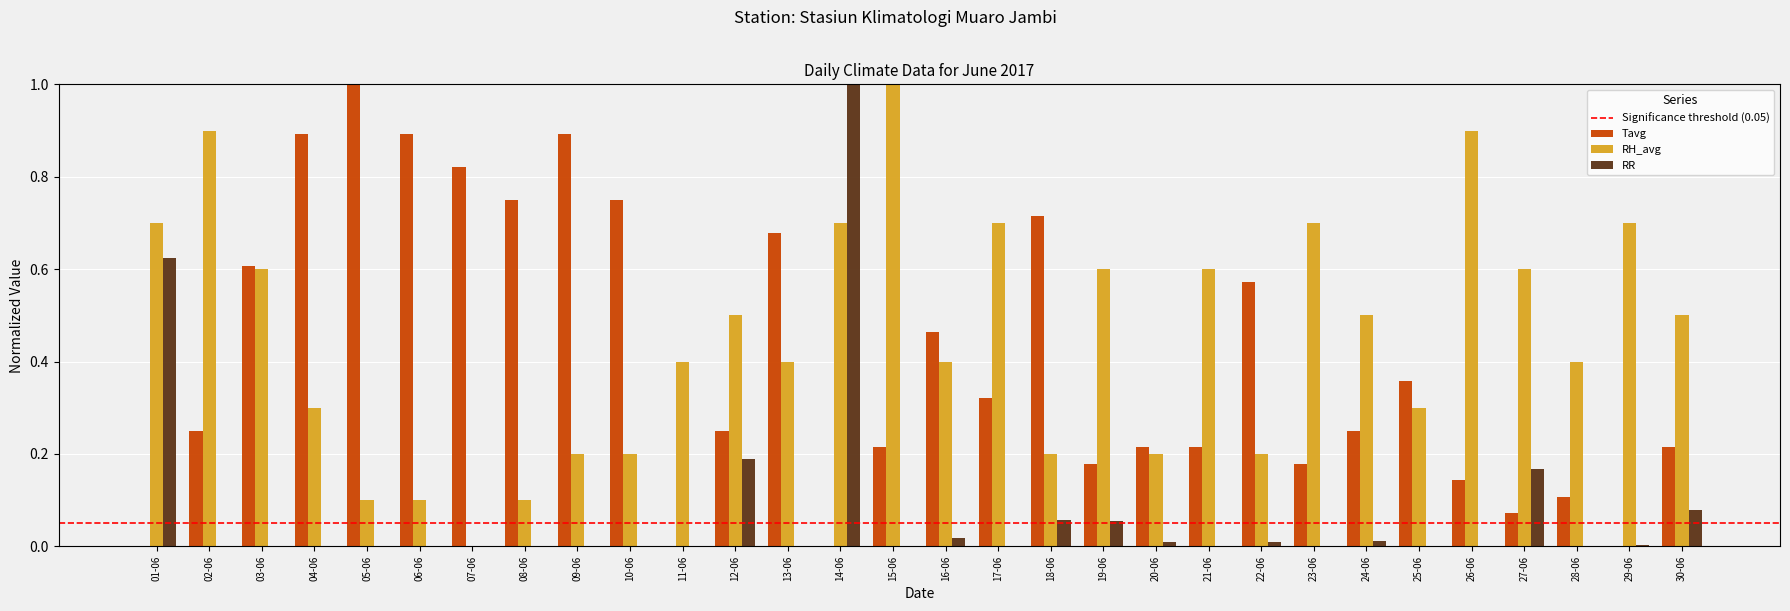

What is the total value across all series at 23-06?

0.9